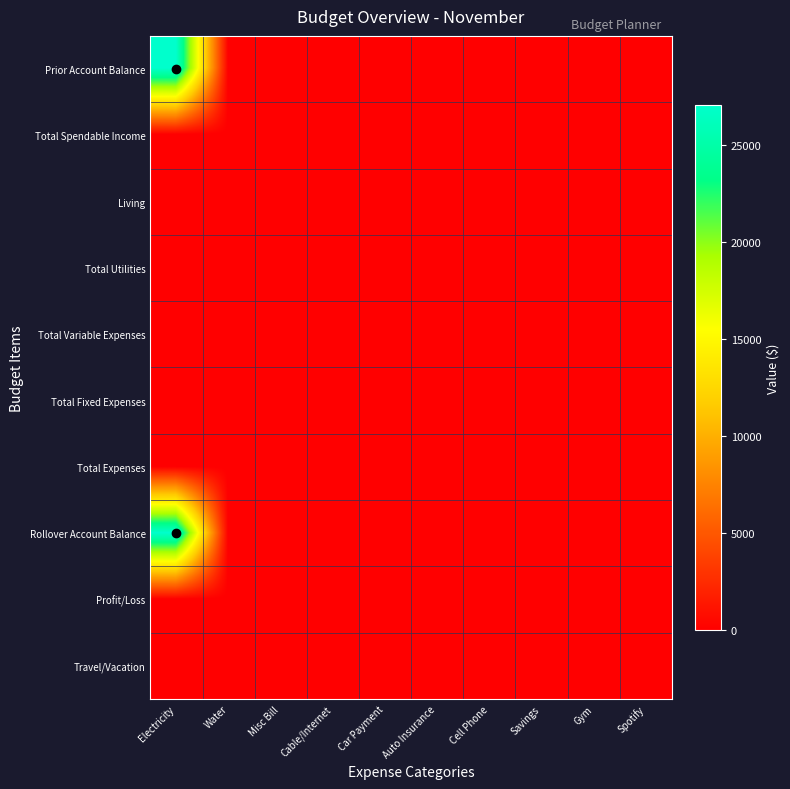

Rank the series by their maximum value, from lowest to highest.

Total Spendable Income, Living, Total Utilities, Total Variable Expenses, Total Fixed Expenses, Total Expenses, Profit/Loss, Travel/Vacation, Prior Account Balance, Rollover Account Balance